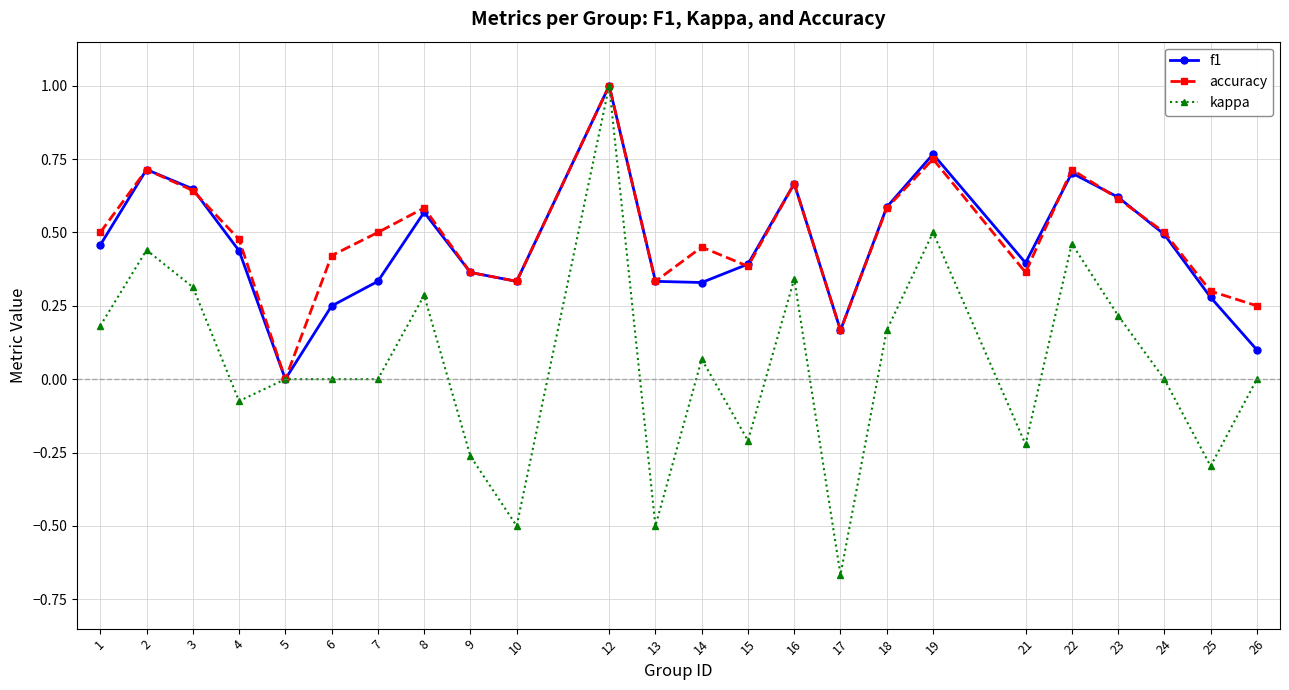

Rank the series at 6 from highest to lowest value.

accuracy, f1, kappa